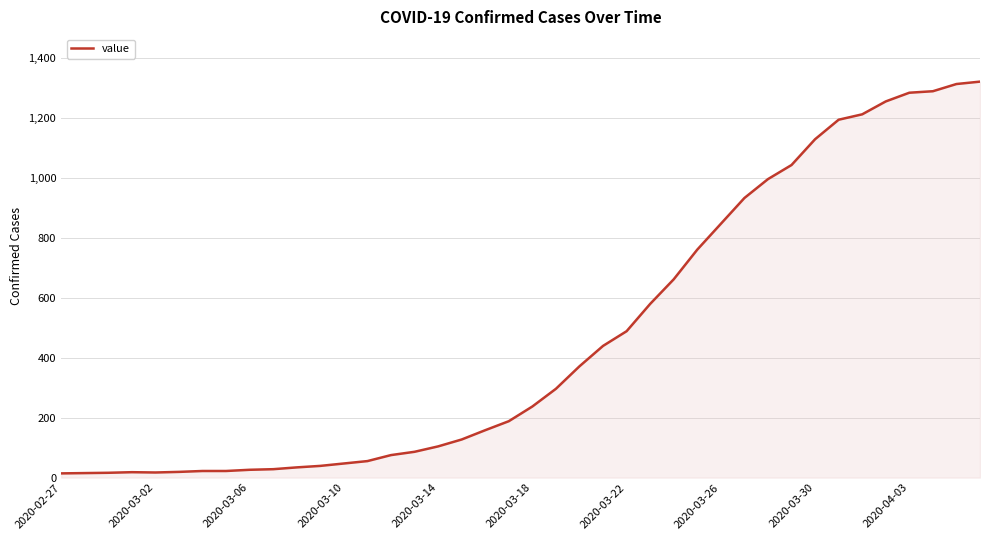

Does the chart have visible grid lines?

Yes